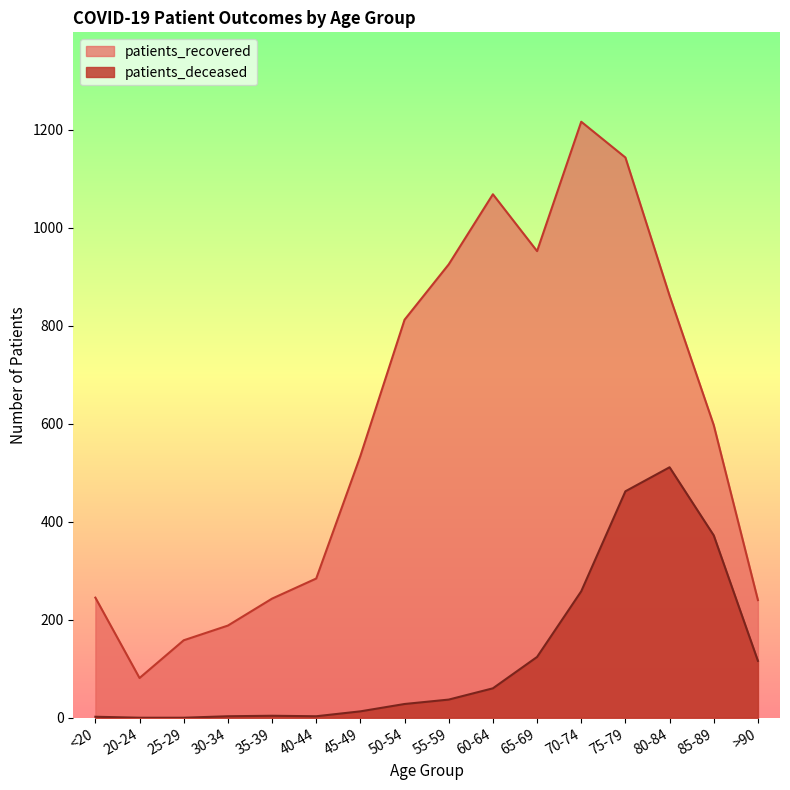

Which has a higher value, 80-84 or 40-44?

80-84